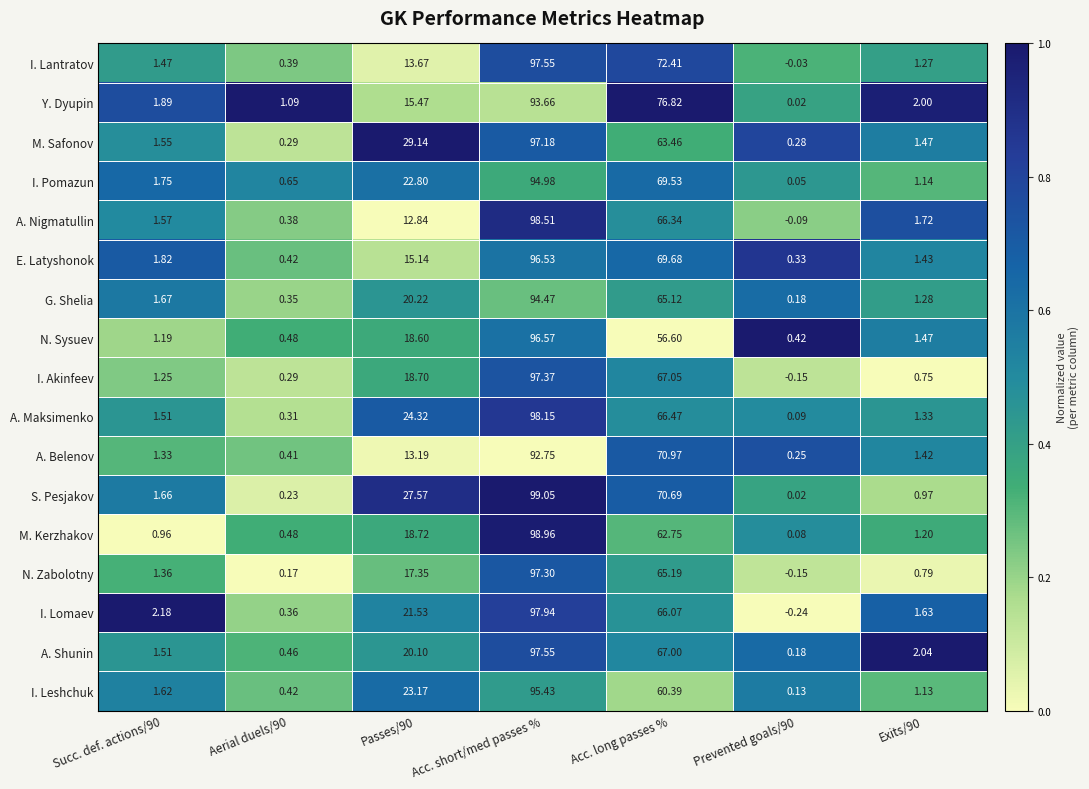

At which category is the sum across all series the highest?

Acc. short/med passes %